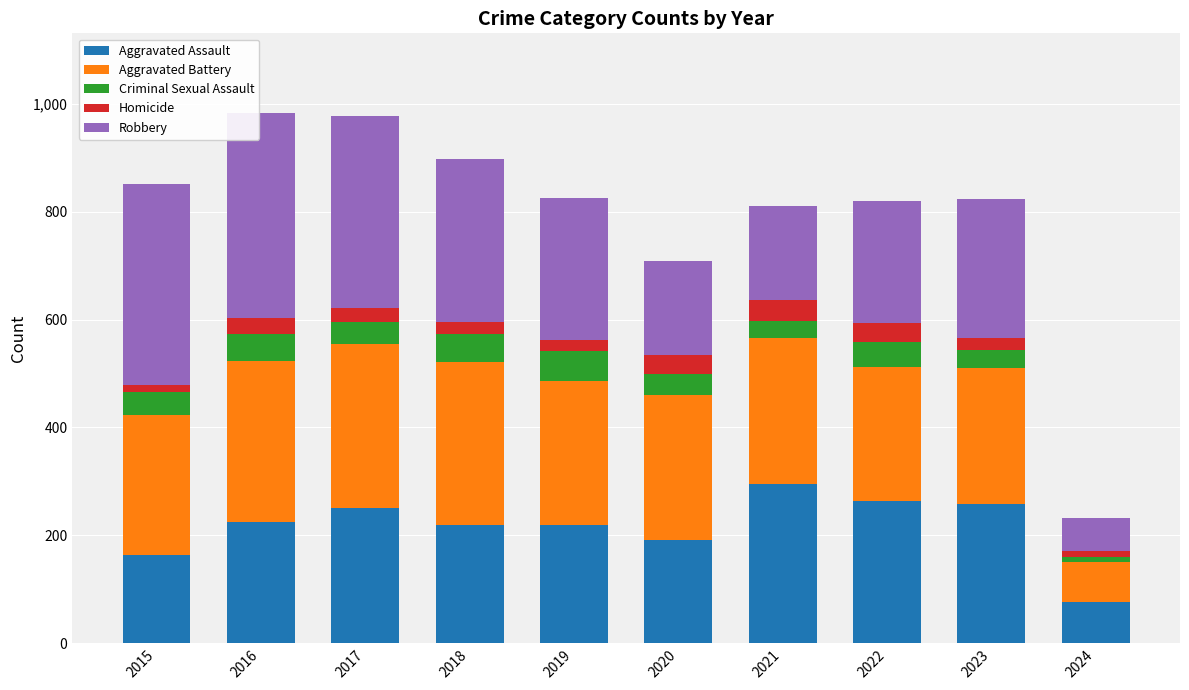

The value of Aggravated Assault at 2017 is 329. True or false?

False